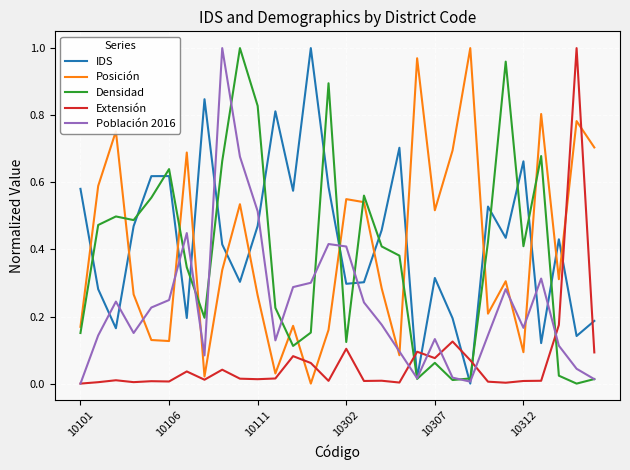

How many series are shown in this chart?

5